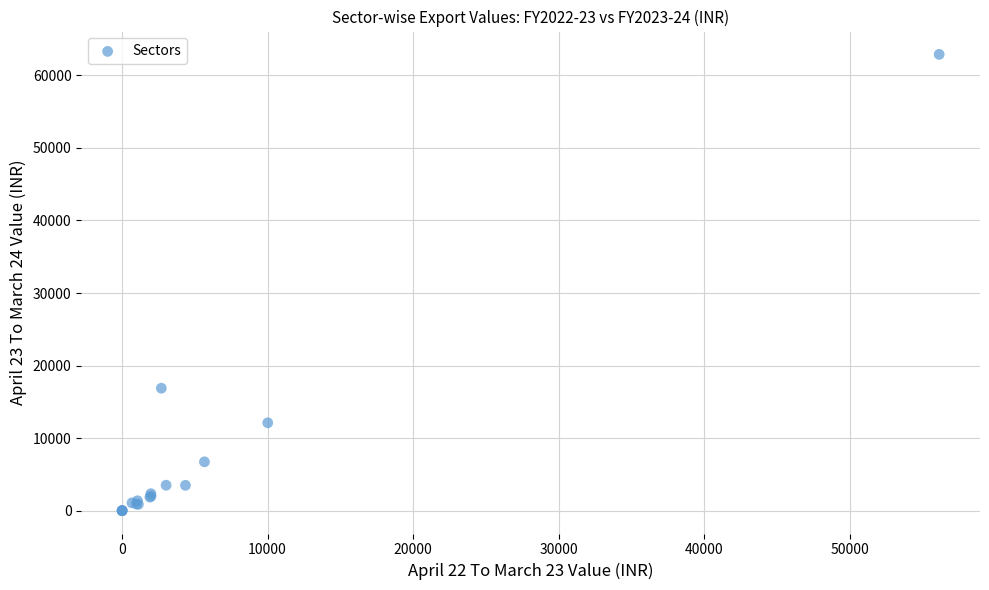

What Y value in the scatter plot is closest to 31447?

16883.0